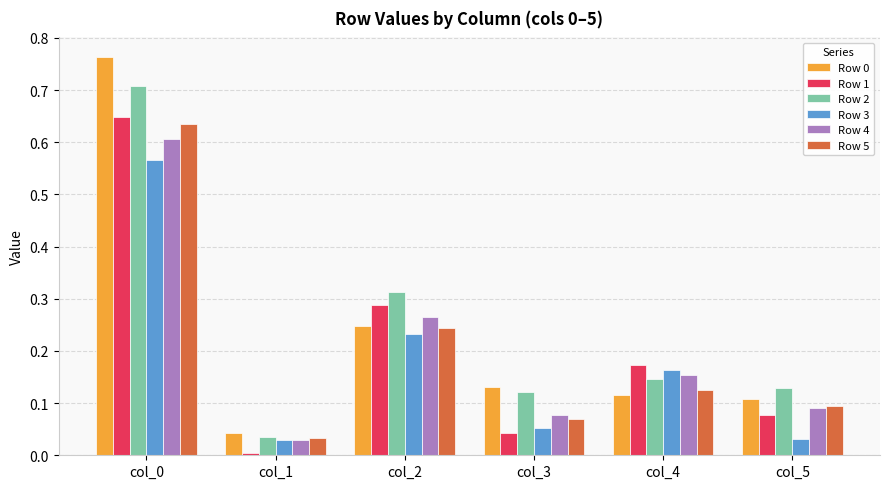

What is the difference between the Row 3 values at col_0 and col_4?

0.4